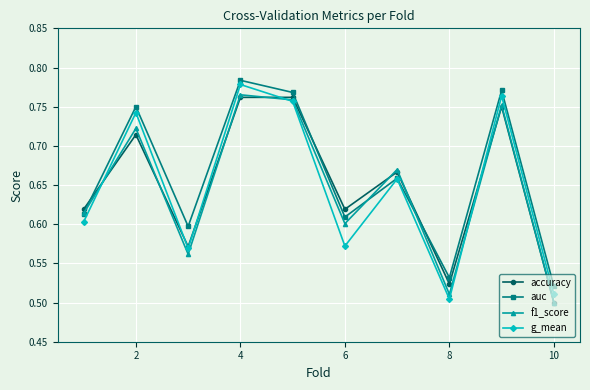

Does the chart display data point markers on the line(s)?

Yes